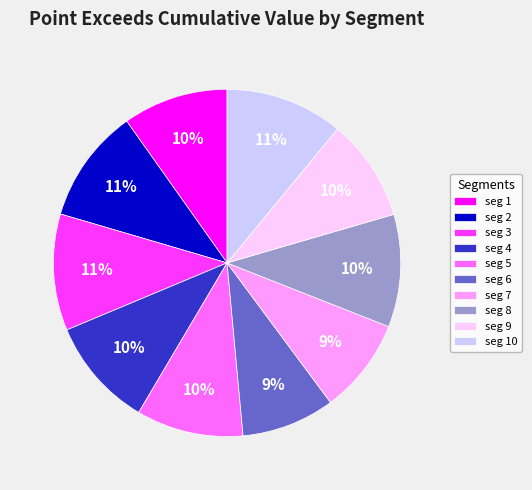

Is it true that seg 4 is 18% of the pie?

False